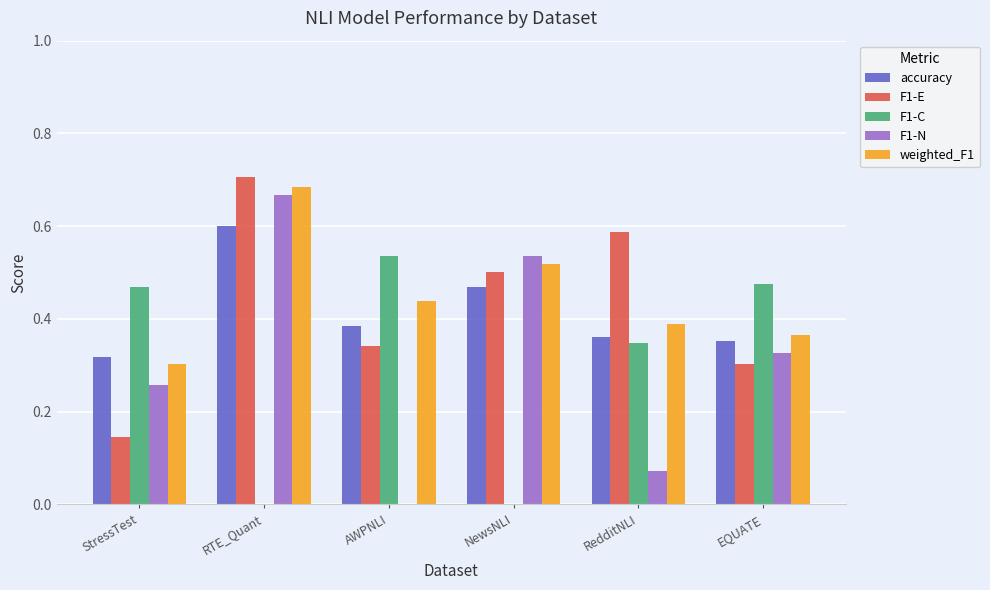

What is the sum of all F1-N values?

1.9